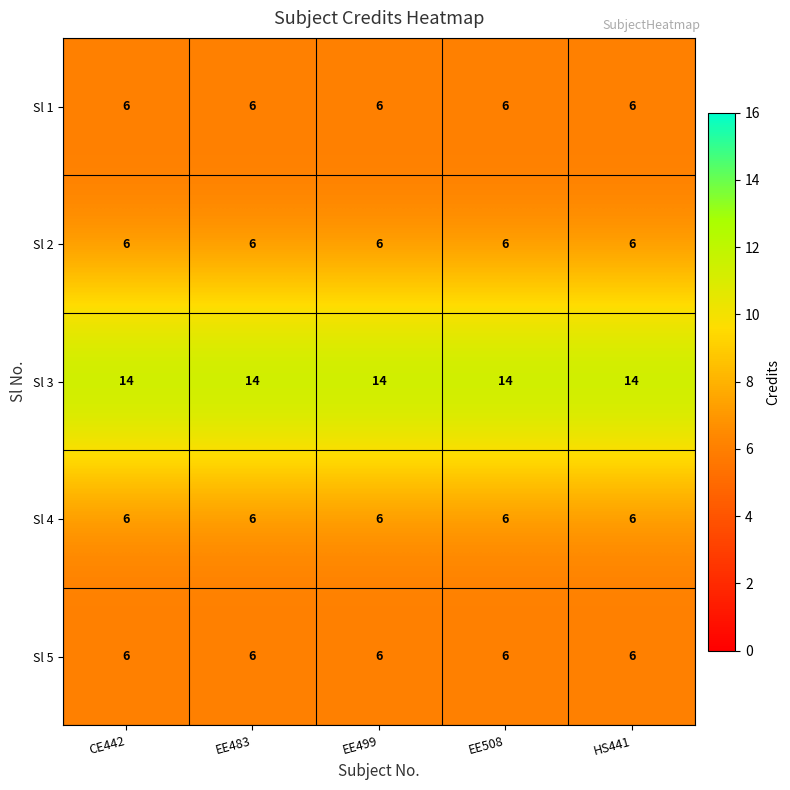

What is the sum of all Sl 2 values?

30